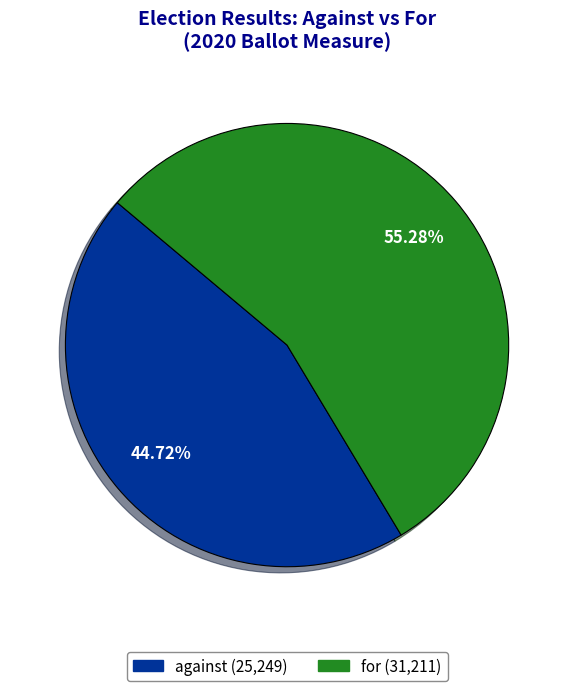

To the nearest percent, what is the combined percentage of against and for?

100%